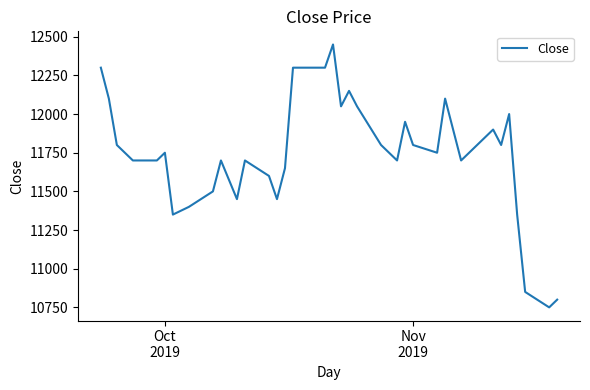

What is the difference between the maximum and minimum values?

1700